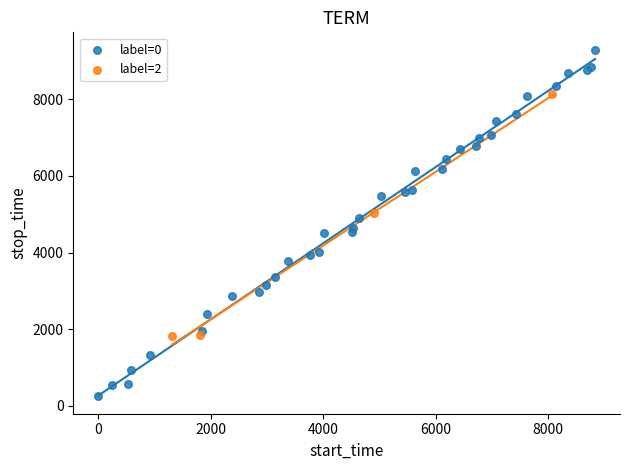

Which series has the widest spread of Y values?

label=0